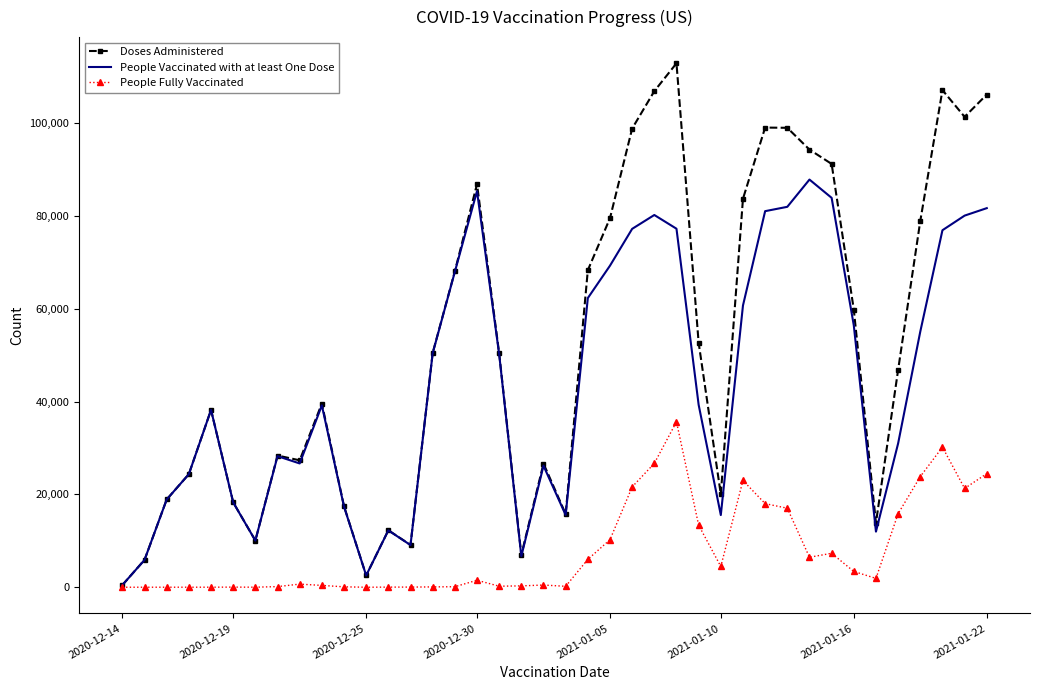

What is the maximum value shown in the chart?

112876